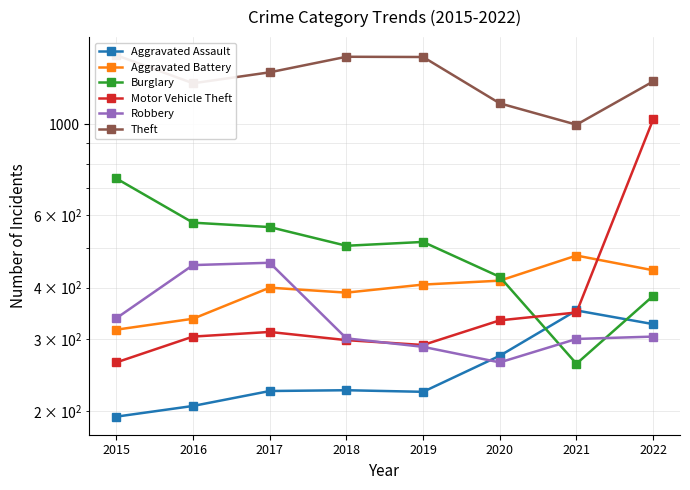

The Robbery series shows 301 at 2018. True or false?

True